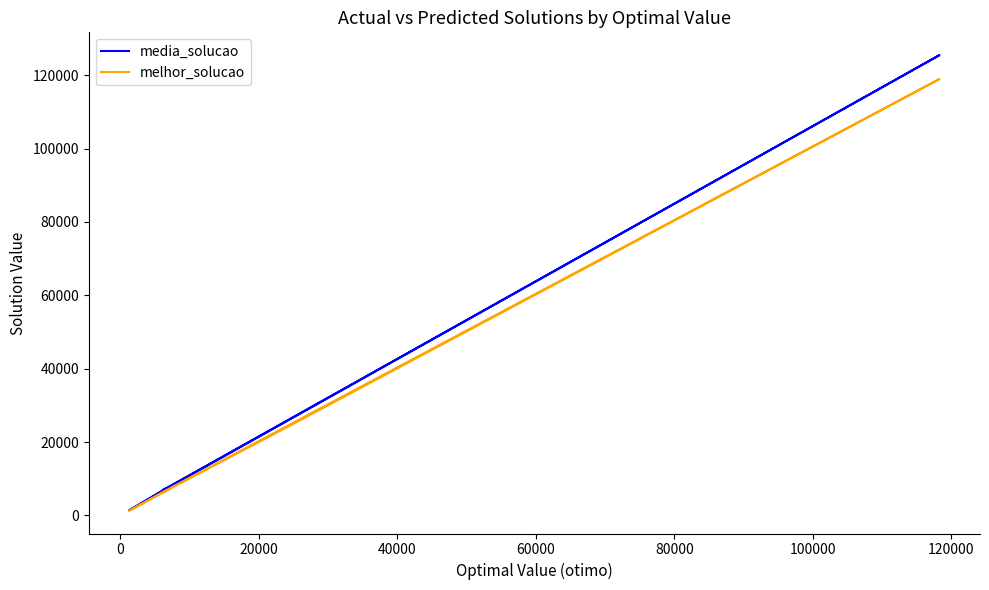

In melhor_solucao, how many points are lower than both neighbors (excluding endpoints)?

1